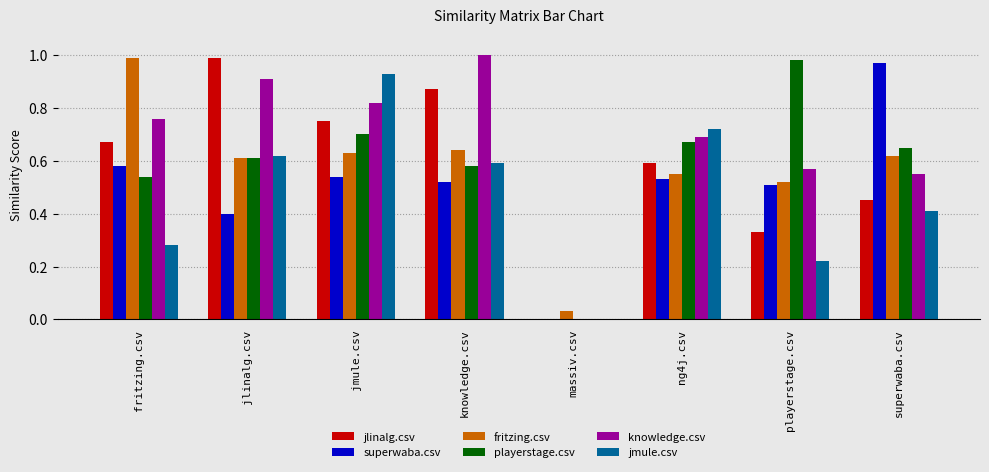

What is the sum of all knowledge.csv values?

5.3